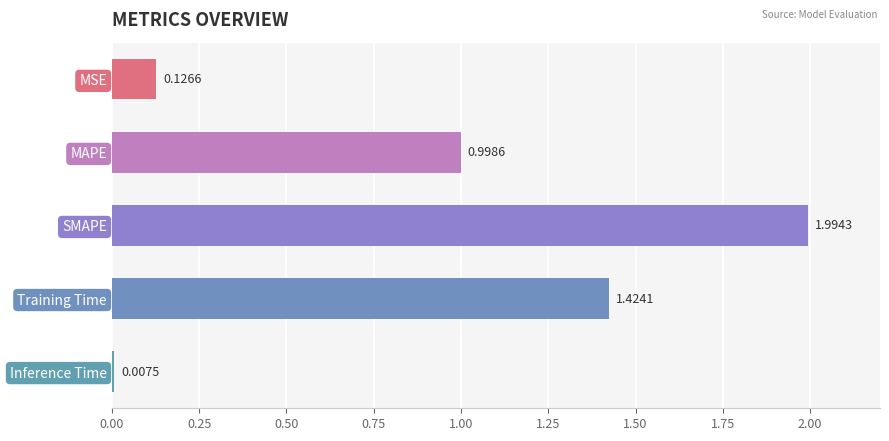

What is the sum of all values?

4.6